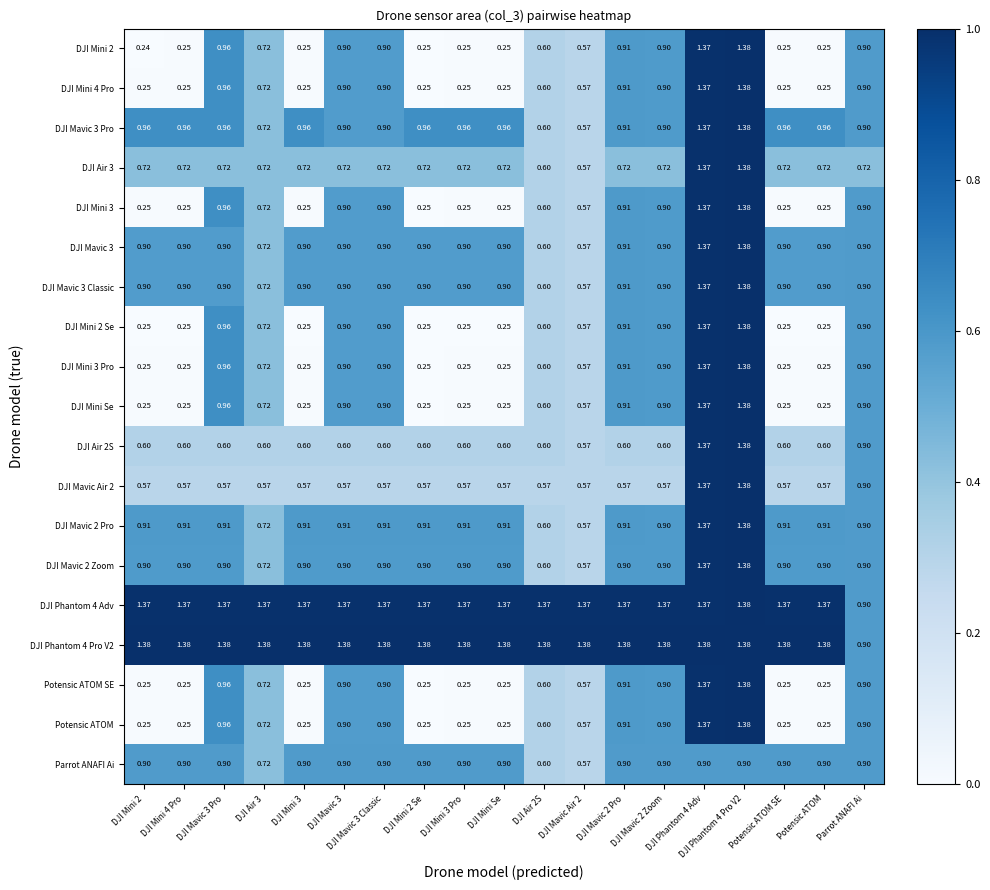

Reading right to left, transcribe all the data shown in this chart.

DJI Mini 2: Parrot ANAFI Ai=0.9	Potensic ATOM=0.2	Potensic ATOM SE=0.2	DJI Phantom 4 Pro V2=1.4	DJI Phantom 4 Adv=1.4	DJI Mavic 2 Zoom=0.9	DJI Mavic 2 Pro=0.9	DJI Mavic Air 2=0.6	DJI Air 2S=0.6	DJI Mini Se=0.2	DJI Mini 3 Pro=0.2	DJI Mini 2 Se=0.2	DJI Mavic 3 Classic=0.9	DJI Mavic 3=0.9	DJI Mini 3=0.2	DJI Air 3=0.7	DJI Mavic 3 Pro=1.0	DJI Mini 4 Pro=0.2	DJI Mini 2=0.2
DJI Mini 4 Pro: Parrot ANAFI Ai=0.9	Potensic ATOM=0.2	Potensic ATOM SE=0.2	DJI Phantom 4 Pro V2=1.4	DJI Phantom 4 Adv=1.4	DJI Mavic 2 Zoom=0.9	DJI Mavic 2 Pro=0.9	DJI Mavic Air 2=0.6	DJI Air 2S=0.6	DJI Mini Se=0.2	DJI Mini 3 Pro=0.2	DJI Mini 2 Se=0.2	DJI Mavic 3 Classic=0.9	DJI Mavic 3=0.9	DJI Mini 3=0.2	DJI Air 3=0.7	DJI Mavic 3 Pro=1.0	DJI Mini 4 Pro=0.2	DJI Mini 2=0.2
DJI Mavic 3 Pro: Parrot ANAFI Ai=0.9	Potensic ATOM=1.0	Potensic ATOM SE=1.0	DJI Phantom 4 Pro V2=1.4	DJI Phantom 4 Adv=1.4	DJI Mavic 2 Zoom=0.9	DJI Mavic 2 Pro=0.9	DJI Mavic Air 2=0.6	DJI Air 2S=0.6	DJI Mini Se=1.0	DJI Mini 3 Pro=1.0	DJI Mini 2 Se=1.0	DJI Mavic 3 Classic=0.9	DJI Mavic 3=0.9	DJI Mini 3=1.0	DJI Air 3=0.7	DJI Mavic 3 Pro=1.0	DJI Mini 4 Pro=1.0	DJI Mini 2=1.0
DJI Air 3: Parrot ANAFI Ai=0.7	Potensic ATOM=0.7	Potensic ATOM SE=0.7	DJI Phantom 4 Pro V2=1.4	DJI Phantom 4 Adv=1.4	DJI Mavic 2 Zoom=0.7	DJI Mavic 2 Pro=0.7	DJI Mavic Air 2=0.6	DJI Air 2S=0.6	DJI Mini Se=0.7	DJI Mini 3 Pro=0.7	DJI Mini 2 Se=0.7	DJI Mavic 3 Classic=0.7	DJI Mavic 3=0.7	DJI Mini 3=0.7	DJI Air 3=0.7	DJI Mavic 3 Pro=0.7	DJI Mini 4 Pro=0.7	DJI Mini 2=0.7
DJI Mini 3: Parrot ANAFI Ai=0.9	Potensic ATOM=0.2	Potensic ATOM SE=0.2	DJI Phantom 4 Pro V2=1.4	DJI Phantom 4 Adv=1.4	DJI Mavic 2 Zoom=0.9	DJI Mavic 2 Pro=0.9	DJI Mavic Air 2=0.6	DJI Air 2S=0.6	DJI Mini Se=0.2	DJI Mini 3 Pro=0.2	DJI Mini 2 Se=0.2	DJI Mavic 3 Classic=0.9	DJI Mavic 3=0.9	DJI Mini 3=0.2	DJI Air 3=0.7	DJI Mavic 3 Pro=1.0	DJI Mini 4 Pro=0.2	DJI Mini 2=0.2
DJI Mavic 3: Parrot ANAFI Ai=0.9	Potensic ATOM=0.9	Potensic ATOM SE=0.9	DJI Phantom 4 Pro V2=1.4	DJI Phantom 4 Adv=1.4	DJI Mavic 2 Zoom=0.9	DJI Mavic 2 Pro=0.9	DJI Mavic Air 2=0.6	DJI Air 2S=0.6	DJI Mini Se=0.9	DJI Mini 3 Pro=0.9	DJI Mini 2 Se=0.9	DJI Mavic 3 Classic=0.9	DJI Mavic 3=0.9	DJI Mini 3=0.9	DJI Air 3=0.7	DJI Mavic 3 Pro=0.9	DJI Mini 4 Pro=0.9	DJI Mini 2=0.9
DJI Mavic 3 Classic: Parrot ANAFI Ai=0.9	Potensic ATOM=0.9	Potensic ATOM SE=0.9	DJI Phantom 4 Pro V2=1.4	DJI Phantom 4 Adv=1.4	DJI Mavic 2 Zoom=0.9	DJI Mavic 2 Pro=0.9	DJI Mavic Air 2=0.6	DJI Air 2S=0.6	DJI Mini Se=0.9	DJI Mini 3 Pro=0.9	DJI Mini 2 Se=0.9	DJI Mavic 3 Classic=0.9	DJI Mavic 3=0.9	DJI Mini 3=0.9	DJI Air 3=0.7	DJI Mavic 3 Pro=0.9	DJI Mini 4 Pro=0.9	DJI Mini 2=0.9
DJI Mini 2 Se: Parrot ANAFI Ai=0.9	Potensic ATOM=0.2	Potensic ATOM SE=0.2	DJI Phantom 4 Pro V2=1.4	DJI Phantom 4 Adv=1.4	DJI Mavic 2 Zoom=0.9	DJI Mavic 2 Pro=0.9	DJI Mavic Air 2=0.6	DJI Air 2S=0.6	DJI Mini Se=0.2	DJI Mini 3 Pro=0.2	DJI Mini 2 Se=0.2	DJI Mavic 3 Classic=0.9	DJI Mavic 3=0.9	DJI Mini 3=0.2	DJI Air 3=0.7	DJI Mavic 3 Pro=1.0	DJI Mini 4 Pro=0.2	DJI Mini 2=0.2
DJI Mini 3 Pro: Parrot ANAFI Ai=0.9	Potensic ATOM=0.2	Potensic ATOM SE=0.2	DJI Phantom 4 Pro V2=1.4	DJI Phantom 4 Adv=1.4	DJI Mavic 2 Zoom=0.9	DJI Mavic 2 Pro=0.9	DJI Mavic Air 2=0.6	DJI Air 2S=0.6	DJI Mini Se=0.2	DJI Mini 3 Pro=0.2	DJI Mini 2 Se=0.2	DJI Mavic 3 Classic=0.9	DJI Mavic 3=0.9	DJI Mini 3=0.2	DJI Air 3=0.7	DJI Mavic 3 Pro=1.0	DJI Mini 4 Pro=0.2	DJI Mini 2=0.2
DJI Mini Se: Parrot ANAFI Ai=0.9	Potensic ATOM=0.2	Potensic ATOM SE=0.2	DJI Phantom 4 Pro V2=1.4	DJI Phantom 4 Adv=1.4	DJI Mavic 2 Zoom=0.9	DJI Mavic 2 Pro=0.9	DJI Mavic Air 2=0.6	DJI Air 2S=0.6	DJI Mini Se=0.2	DJI Mini 3 Pro=0.2	DJI Mini 2 Se=0.2	DJI Mavic 3 Classic=0.9	DJI Mavic 3=0.9	DJI Mini 3=0.2	DJI Air 3=0.7	DJI Mavic 3 Pro=1.0	DJI Mini 4 Pro=0.2	DJI Mini 2=0.2
DJI Air 2S: Parrot ANAFI Ai=0.9	Potensic ATOM=0.6	Potensic ATOM SE=0.6	DJI Phantom 4 Pro V2=1.4	DJI Phantom 4 Adv=1.4	DJI Mavic 2 Zoom=0.6	DJI Mavic 2 Pro=0.6	DJI Mavic Air 2=0.6	DJI Air 2S=0.6	DJI Mini Se=0.6	DJI Mini 3 Pro=0.6	DJI Mini 2 Se=0.6	DJI Mavic 3 Classic=0.6	DJI Mavic 3=0.6	DJI Mini 3=0.6	DJI Air 3=0.6	DJI Mavic 3 Pro=0.6	DJI Mini 4 Pro=0.6	DJI Mini 2=0.6
DJI Mavic Air 2: Parrot ANAFI Ai=0.9	Potensic ATOM=0.6	Potensic ATOM SE=0.6	DJI Phantom 4 Pro V2=1.4	DJI Phantom 4 Adv=1.4	DJI Mavic 2 Zoom=0.6	DJI Mavic 2 Pro=0.6	DJI Mavic Air 2=0.6	DJI Air 2S=0.6	DJI Mini Se=0.6	DJI Mini 3 Pro=0.6	DJI Mini 2 Se=0.6	DJI Mavic 3 Classic=0.6	DJI Mavic 3=0.6	DJI Mini 3=0.6	DJI Air 3=0.6	DJI Mavic 3 Pro=0.6	DJI Mini 4 Pro=0.6	DJI Mini 2=0.6
DJI Mavic 2 Pro: Parrot ANAFI Ai=0.9	Potensic ATOM=0.9	Potensic ATOM SE=0.9	DJI Phantom 4 Pro V2=1.4	DJI Phantom 4 Adv=1.4	DJI Mavic 2 Zoom=0.9	DJI Mavic 2 Pro=0.9	DJI Mavic Air 2=0.6	DJI Air 2S=0.6	DJI Mini Se=0.9	DJI Mini 3 Pro=0.9	DJI Mini 2 Se=0.9	DJI Mavic 3 Classic=0.9	DJI Mavic 3=0.9	DJI Mini 3=0.9	DJI Air 3=0.7	DJI Mavic 3 Pro=0.9	DJI Mini 4 Pro=0.9	DJI Mini 2=0.9
DJI Mavic 2 Zoom: Parrot ANAFI Ai=0.9	Potensic ATOM=0.9	Potensic ATOM SE=0.9	DJI Phantom 4 Pro V2=1.4	DJI Phantom 4 Adv=1.4	DJI Mavic 2 Zoom=0.9	DJI Mavic 2 Pro=0.9	DJI Mavic Air 2=0.6	DJI Air 2S=0.6	DJI Mini Se=0.9	DJI Mini 3 Pro=0.9	DJI Mini 2 Se=0.9	DJI Mavic 3 Classic=0.9	DJI Mavic 3=0.9	DJI Mini 3=0.9	DJI Air 3=0.7	DJI Mavic 3 Pro=0.9	DJI Mini 4 Pro=0.9	DJI Mini 2=0.9
DJI Phantom 4 Adv: Parrot ANAFI Ai=0.9	Potensic ATOM=1.4	Potensic ATOM SE=1.4	DJI Phantom 4 Pro V2=1.4	DJI Phantom 4 Adv=1.4	DJI Mavic 2 Zoom=1.4	DJI Mavic 2 Pro=1.4	DJI Mavic Air 2=1.4	DJI Air 2S=1.4	DJI Mini Se=1.4	DJI Mini 3 Pro=1.4	DJI Mini 2 Se=1.4	DJI Mavic 3 Classic=1.4	DJI Mavic 3=1.4	DJI Mini 3=1.4	DJI Air 3=1.4	DJI Mavic 3 Pro=1.4	DJI Mini 4 Pro=1.4	DJI Mini 2=1.4
DJI Phantom 4 Pro V2: Parrot ANAFI Ai=0.9	Potensic ATOM=1.4	Potensic ATOM SE=1.4	DJI Phantom 4 Pro V2=1.4	DJI Phantom 4 Adv=1.4	DJI Mavic 2 Zoom=1.4	DJI Mavic 2 Pro=1.4	DJI Mavic Air 2=1.4	DJI Air 2S=1.4	DJI Mini Se=1.4	DJI Mini 3 Pro=1.4	DJI Mini 2 Se=1.4	DJI Mavic 3 Classic=1.4	DJI Mavic 3=1.4	DJI Mini 3=1.4	DJI Air 3=1.4	DJI Mavic 3 Pro=1.4	DJI Mini 4 Pro=1.4	DJI Mini 2=1.4
Potensic ATOM SE: Parrot ANAFI Ai=0.9	Potensic ATOM=0.2	Potensic ATOM SE=0.2	DJI Phantom 4 Pro V2=1.4	DJI Phantom 4 Adv=1.4	DJI Mavic 2 Zoom=0.9	DJI Mavic 2 Pro=0.9	DJI Mavic Air 2=0.6	DJI Air 2S=0.6	DJI Mini Se=0.2	DJI Mini 3 Pro=0.2	DJI Mini 2 Se=0.2	DJI Mavic 3 Classic=0.9	DJI Mavic 3=0.9	DJI Mini 3=0.2	DJI Air 3=0.7	DJI Mavic 3 Pro=1.0	DJI Mini 4 Pro=0.2	DJI Mini 2=0.2
Potensic ATOM: Parrot ANAFI Ai=0.9	Potensic ATOM=0.2	Potensic ATOM SE=0.2	DJI Phantom 4 Pro V2=1.4	DJI Phantom 4 Adv=1.4	DJI Mavic 2 Zoom=0.9	DJI Mavic 2 Pro=0.9	DJI Mavic Air 2=0.6	DJI Air 2S=0.6	DJI Mini Se=0.2	DJI Mini 3 Pro=0.2	DJI Mini 2 Se=0.2	DJI Mavic 3 Classic=0.9	DJI Mavic 3=0.9	DJI Mini 3=0.2	DJI Air 3=0.7	DJI Mavic 3 Pro=1.0	DJI Mini 4 Pro=0.2	DJI Mini 2=0.2
Parrot ANAFI Ai: Parrot ANAFI Ai=0.9	Potensic ATOM=0.9	Potensic ATOM SE=0.9	DJI Phantom 4 Pro V2=0.9	DJI Phantom 4 Adv=0.9	DJI Mavic 2 Zoom=0.9	DJI Mavic 2 Pro=0.9	DJI Mavic Air 2=0.6	DJI Air 2S=0.6	DJI Mini Se=0.9	DJI Mini 3 Pro=0.9	DJI Mini 2 Se=0.9	DJI Mavic 3 Classic=0.9	DJI Mavic 3=0.9	DJI Mini 3=0.9	DJI Air 3=0.7	DJI Mavic 3 Pro=0.9	DJI Mini 4 Pro=0.9	DJI Mini 2=0.9